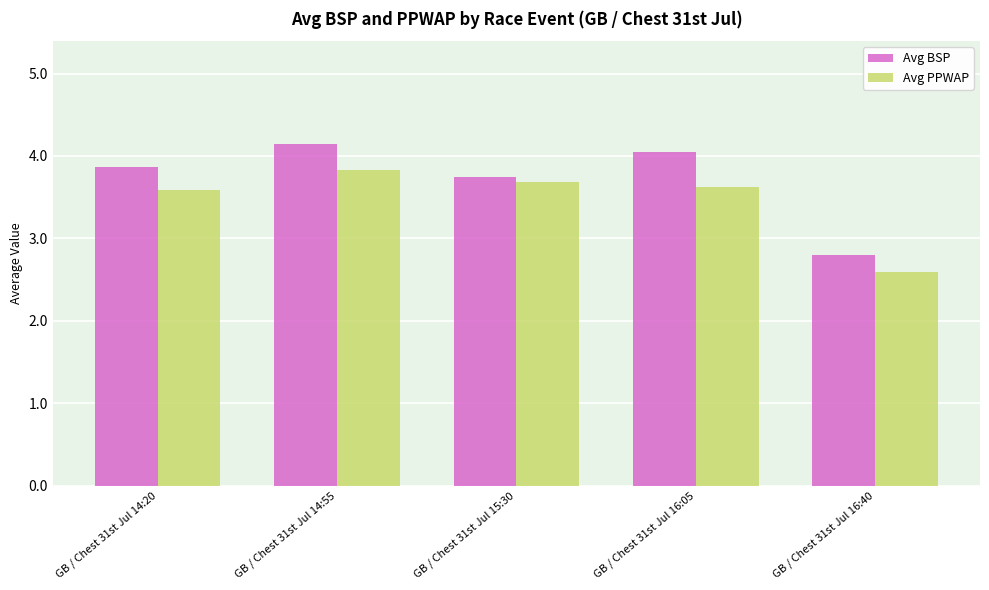

List the series in order of their overall mean, highest first.

Avg BSP, Avg PPWAP